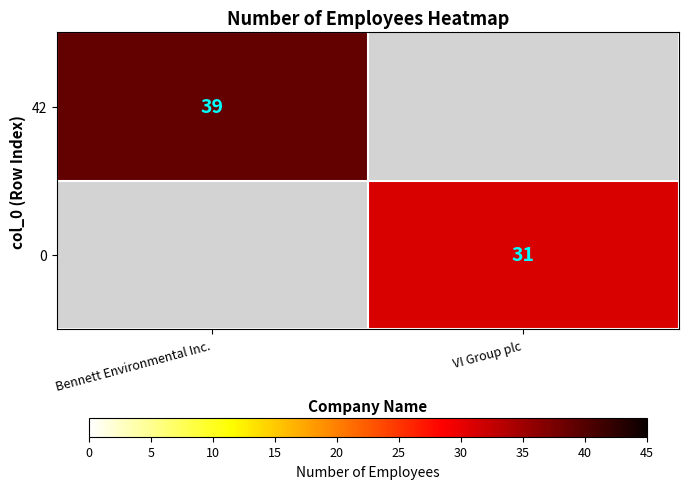

The value of 42 at Bennett Environmental Inc. is 39. True or false?

True